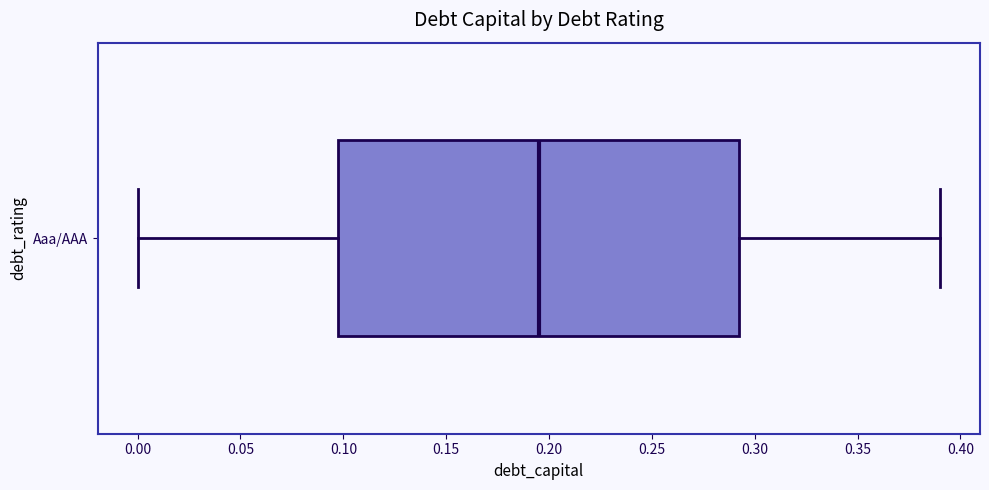

Read this box plot against the x-axis: the position of the median line, the range covered by the box, and the ends of both whiskers. The values are not printed on the chart, so give them approximately, as read against the axis.

median 0.195, box 0.100 to 0.295, whiskers 0.000 to 0.390